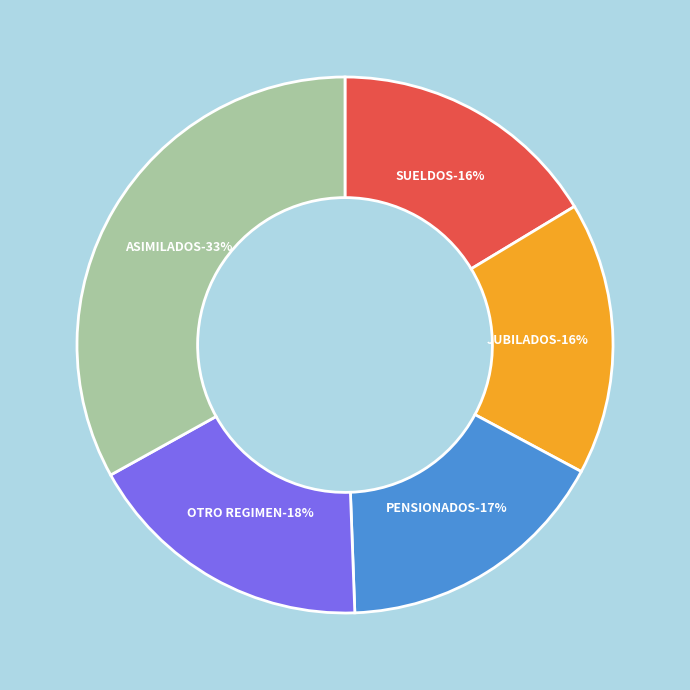

Does any single category account for the majority?

No